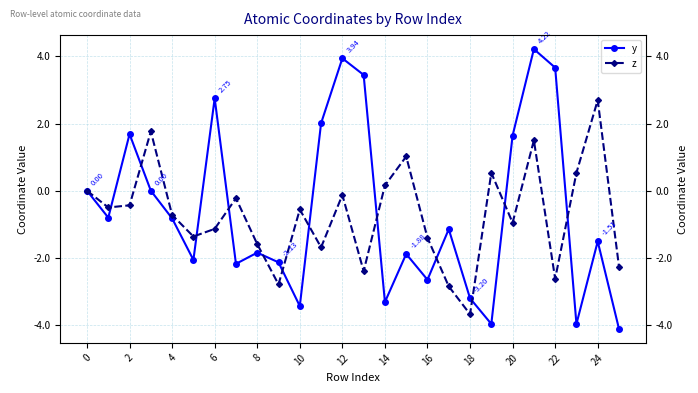

What is the label of the 21st point from the left?

20